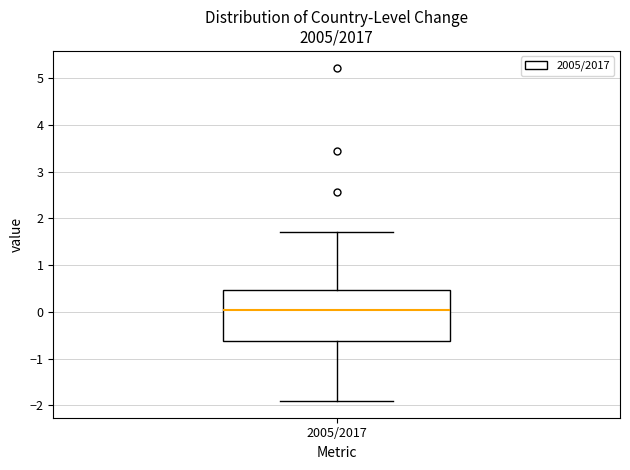

Read this box plot against the y-axis: the position of the median line, the range covered by the box, and the ends of both whiskers. The values are not printed on the chart, so give them approximately, as read against the axis.

median 0.0, box -0.6 to 0.5, whiskers -1.9 to 1.7